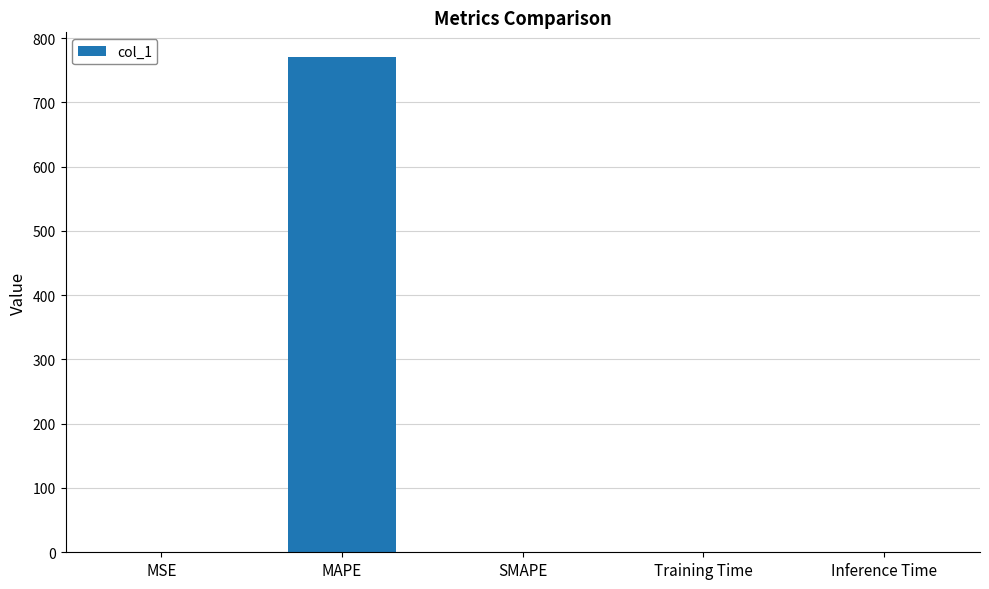

What is the difference between the values at SMAPE and MAPE?

770.3